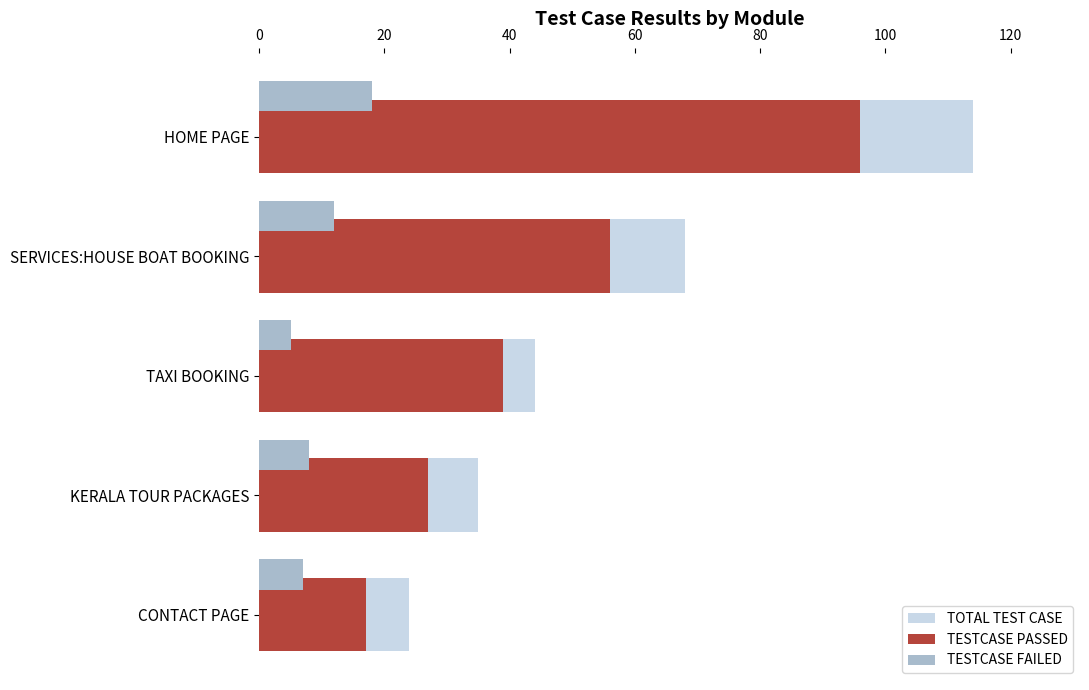

What is the sum of the TESTCASE PASSED values at CONTACT PAGE and TAXI BOOKING?

56